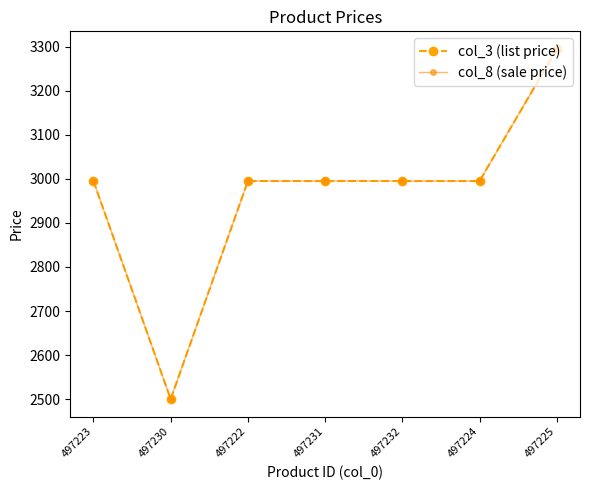

Does the chart display data point markers on the line(s)?

Yes